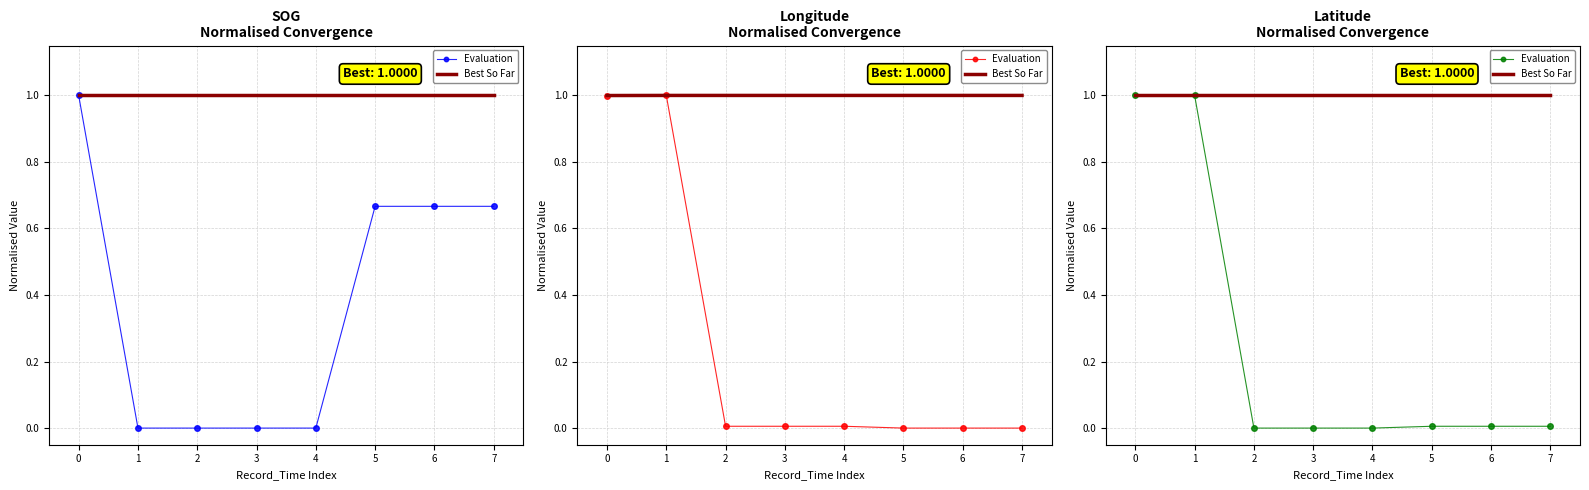

The Best So Far series shows 1.4 at 4. True or false?

False